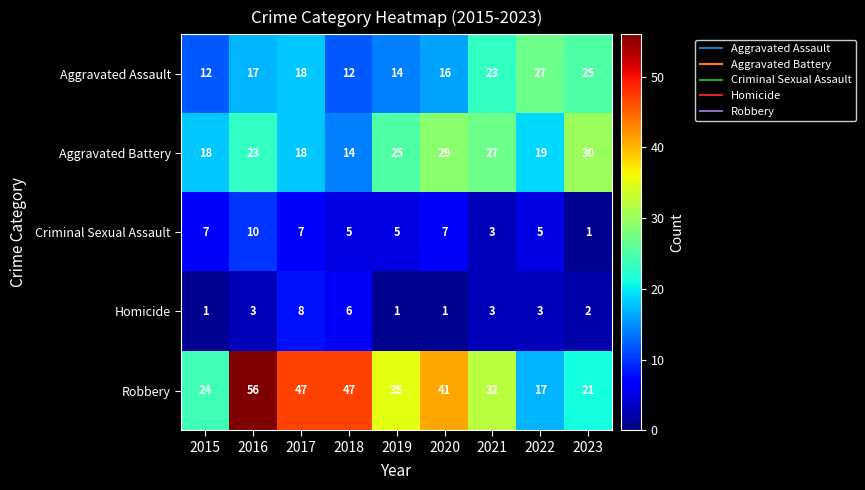

Is it true that Robbery equals 55 at 2021?

False